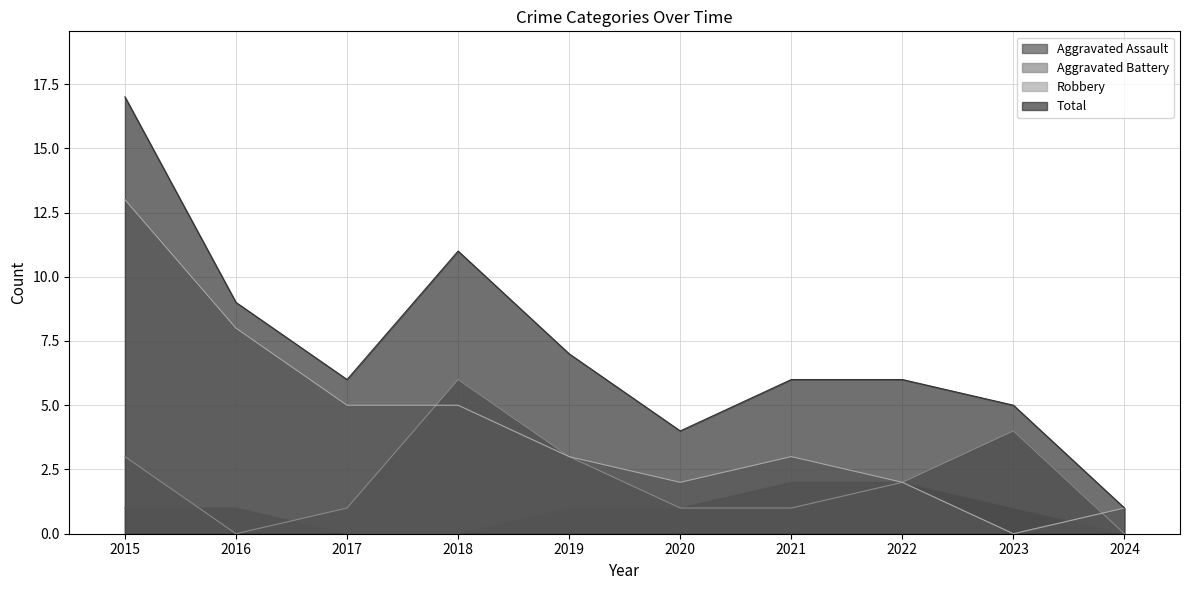

Which series ends up on top after the final intersection of Aggravated Battery and Robbery?

Robbery